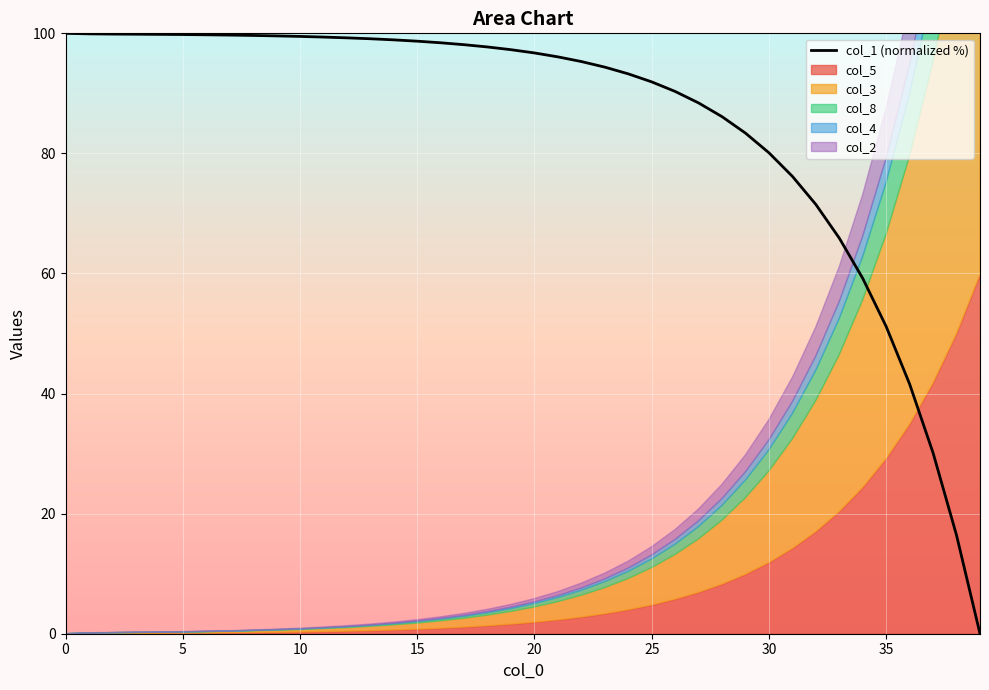

True or false: col_1 (normalized %) has a value of 80.1 at 30.

True